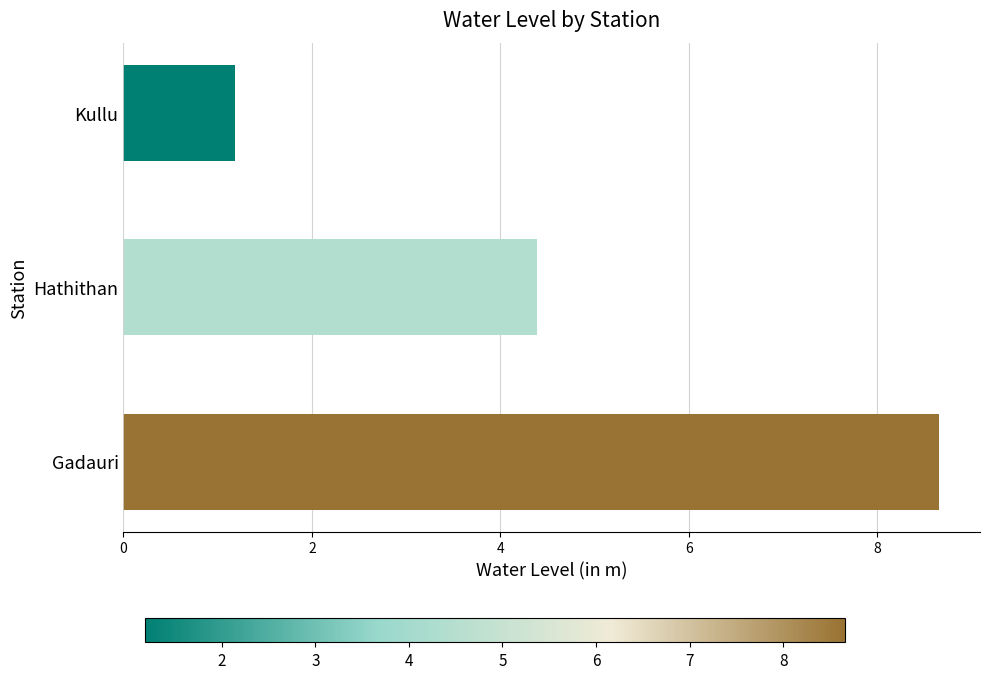

True or false: the data shows 4.4 at Hathithan.

True